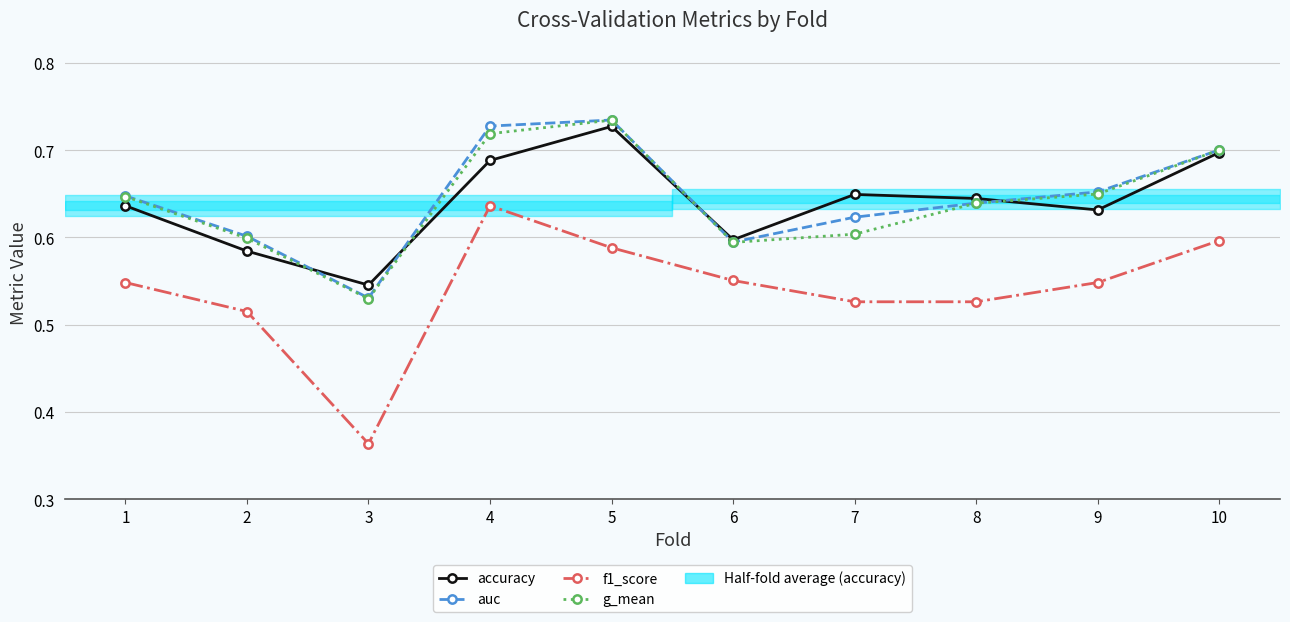

Reading left to right, list all the values displayed in this chart.

accuracy: 0.6	0.6	0.5	0.7	0.7	0.6	0.6	0.6	0.6	0.7
auc: 0.6	0.6	0.5	0.7	0.7	0.6	0.6	0.6	0.7	0.7
f1_score: 0.5	0.5	0.4	0.6	0.6	0.6	0.5	0.5	0.5	0.6
g_mean: 0.6	0.6	0.5	0.7	0.7	0.6	0.6	0.6	0.6	0.7